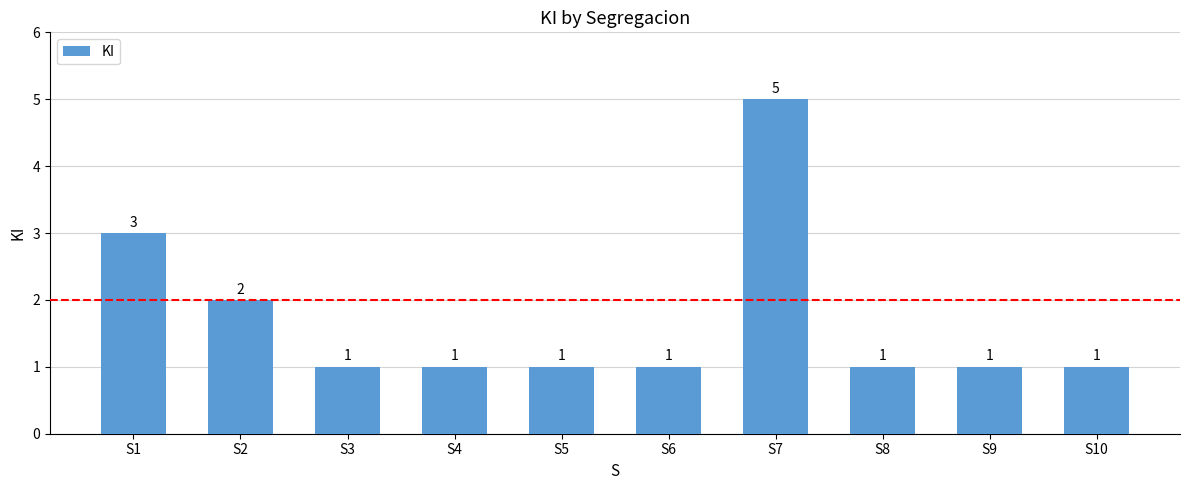

Between S9 and S7, which is larger?

S7